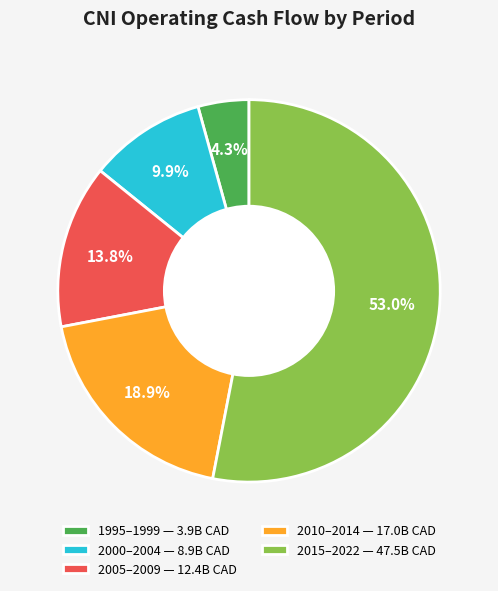

Which category has the biggest portion of the pie?

2015–2022 — 47.5B CAD